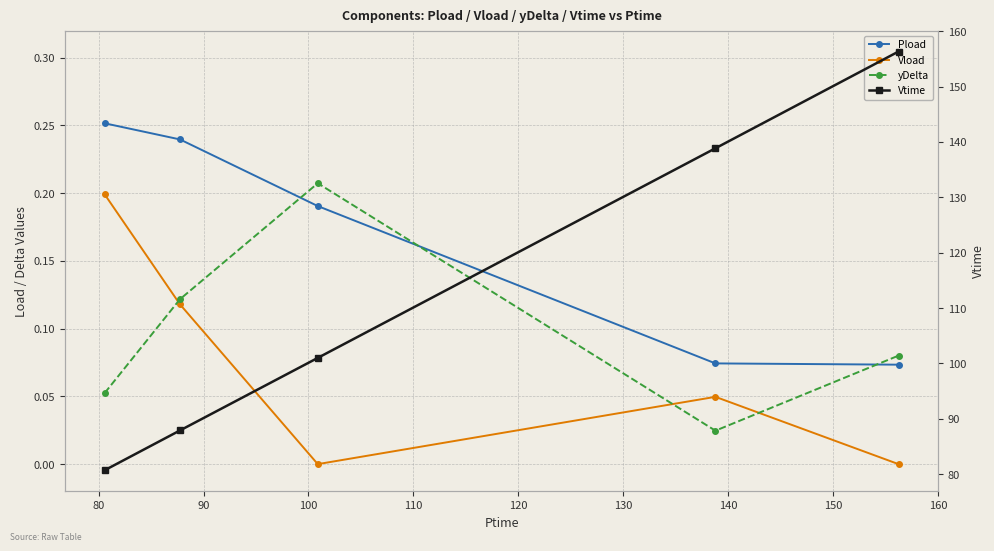

What is the total value across all series at 110?

156.5